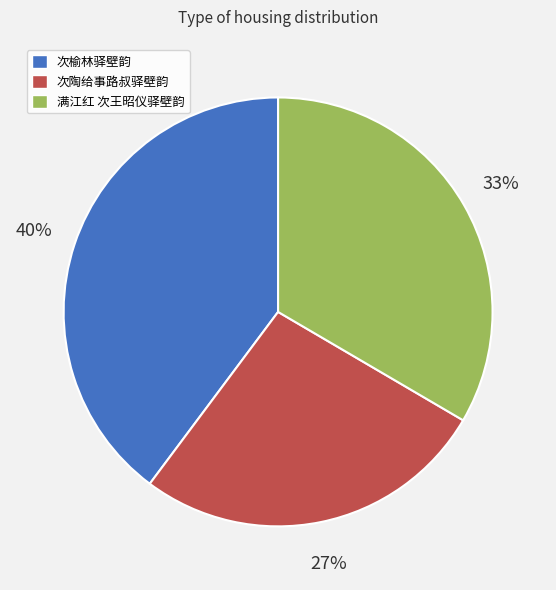

Is the sum of 满江红 次王昭仪驿壁韵 and 次榆林驿壁韵 greater than half?

Yes